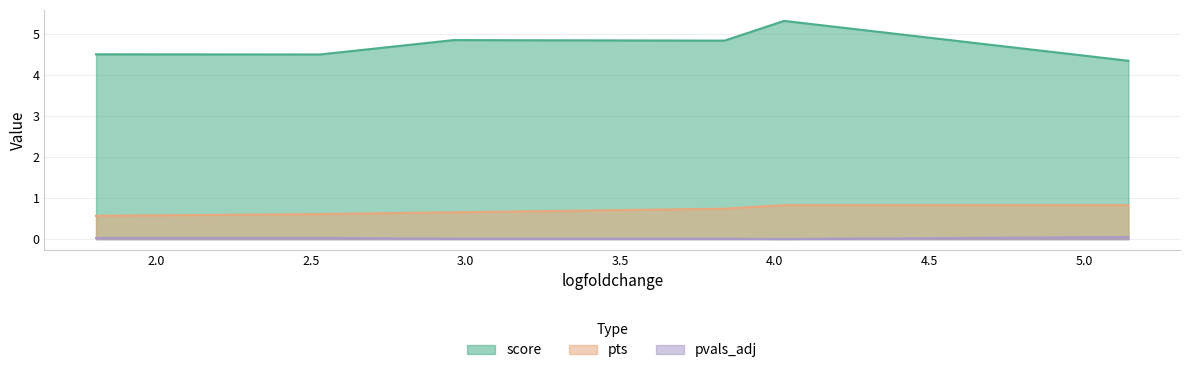

Which label corresponds to the smallest value in the chart?

4.030216693878174